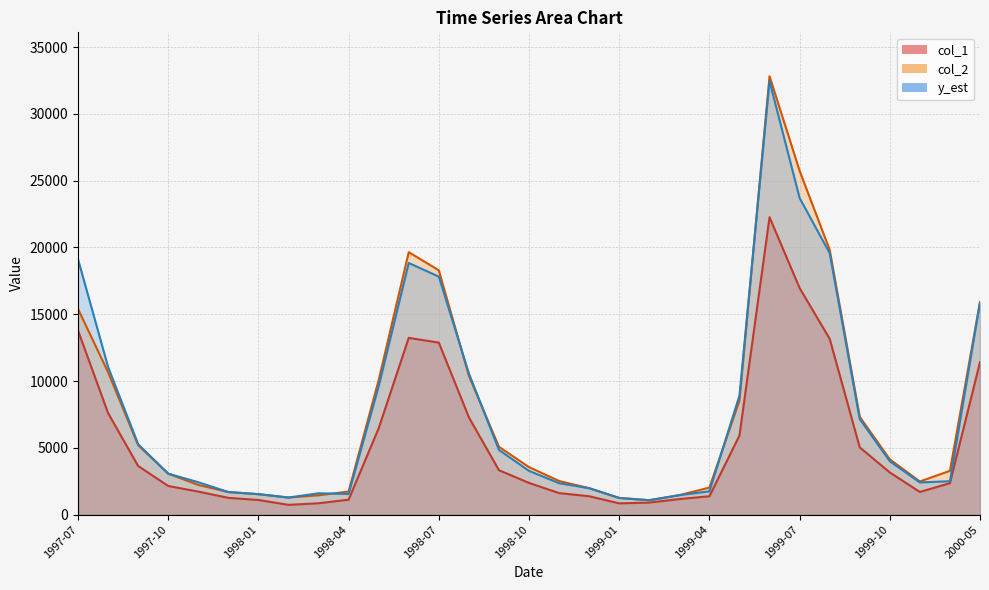

How many times do y_est and col_2 cross each other?

11